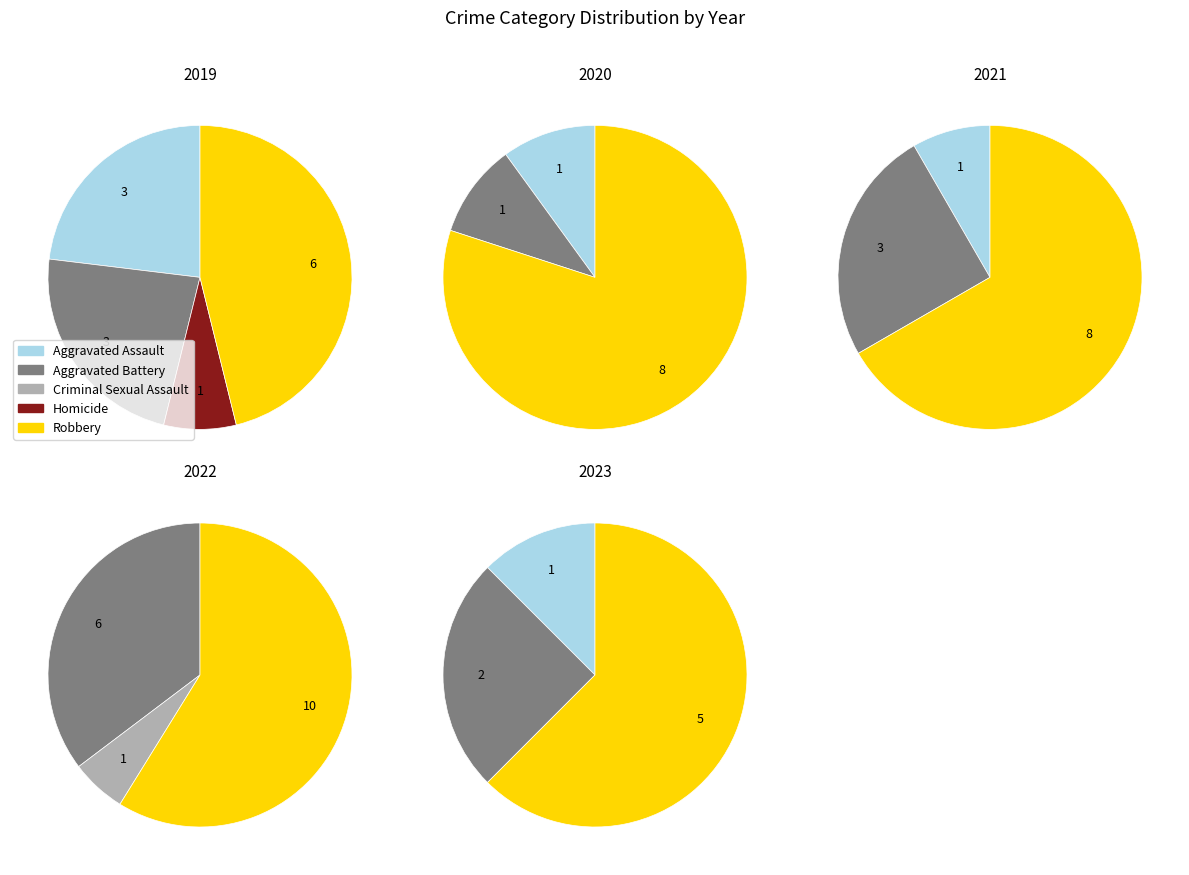

Does values_2021 account for over 50% of the chart?

No